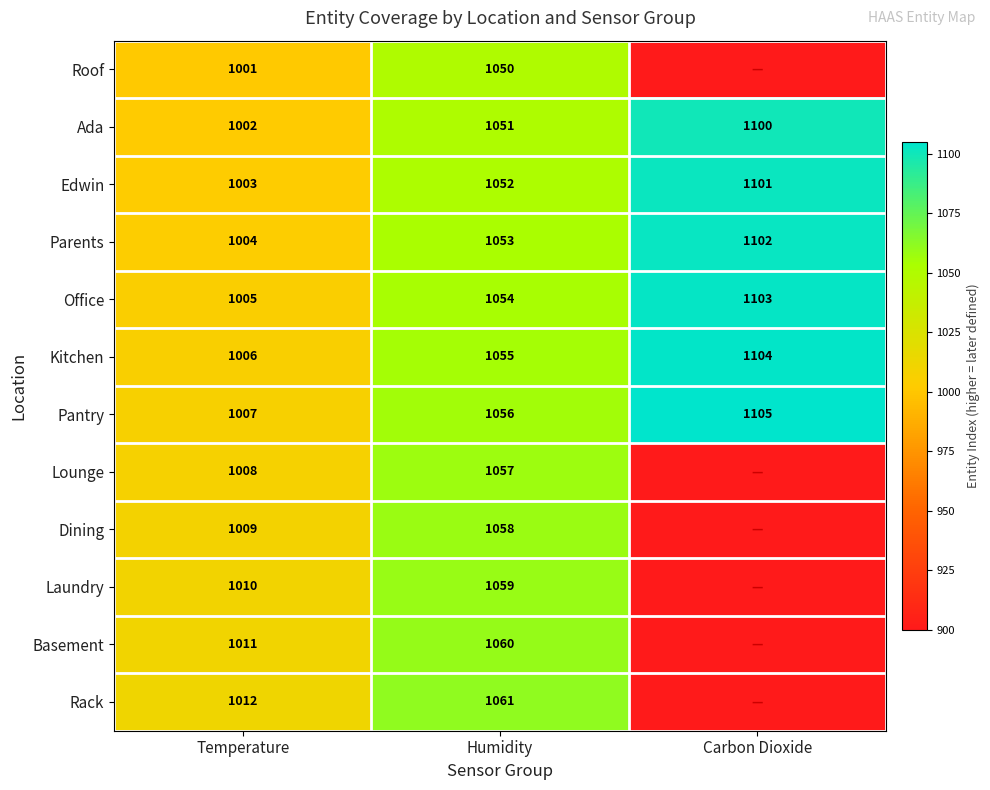

What is the average value of the Office series?

1054